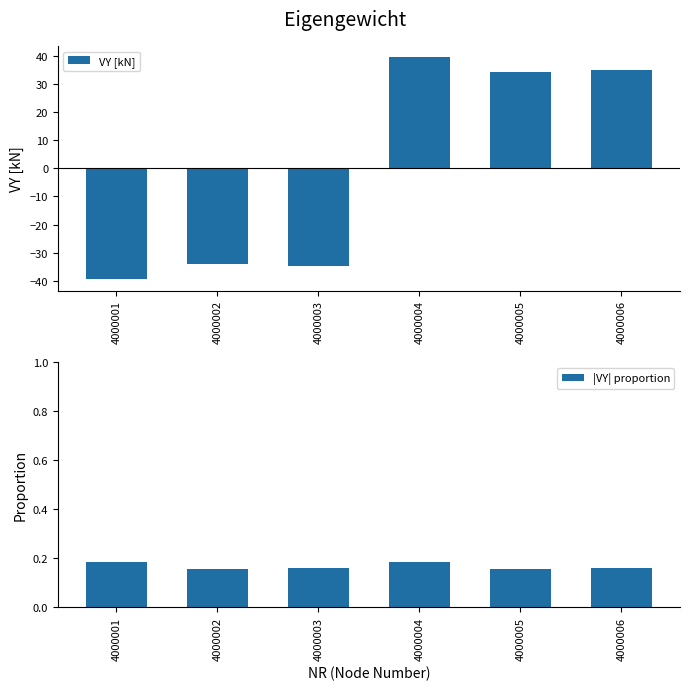

List the series in order of their peak value, highest first.

VY [kN], |VY| proportion